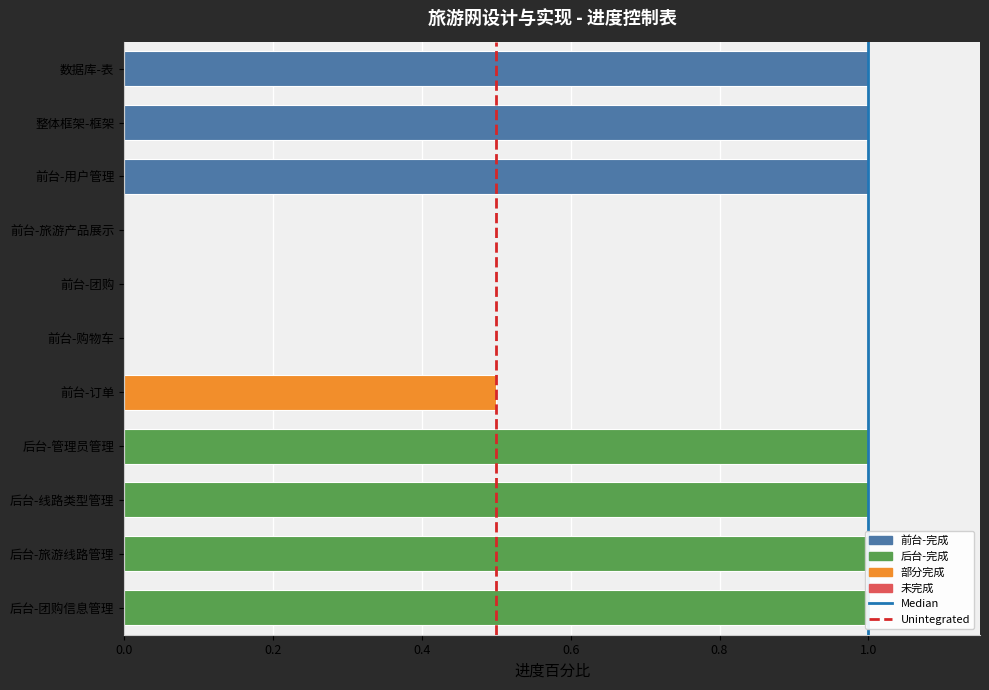

Which series has the largest range (max minus min)?

Median